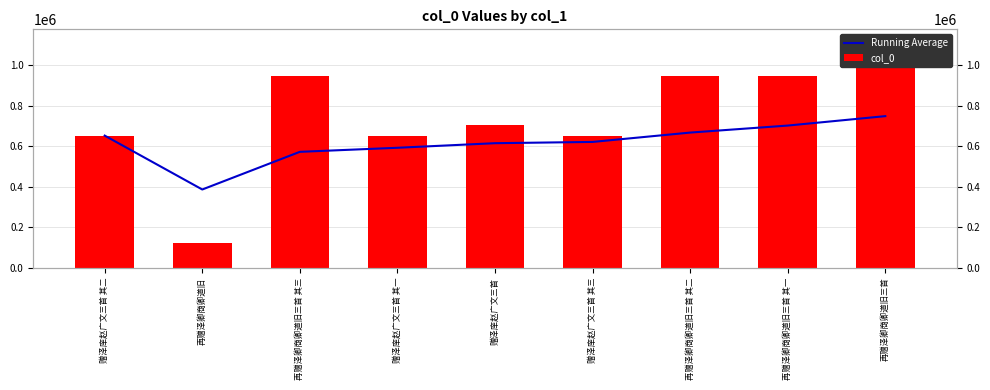

Which has a higher value, 再赠泽卿商卿道旧三首 其二 or 再赠泽卿商卿道旧三首?

再赠泽卿商卿道旧三首